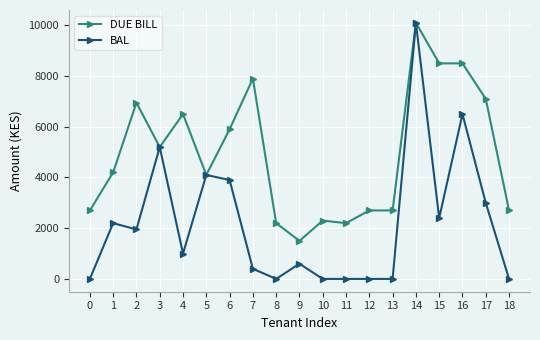

Read the DUE BILL value at 12, to the nearest 50.

2700